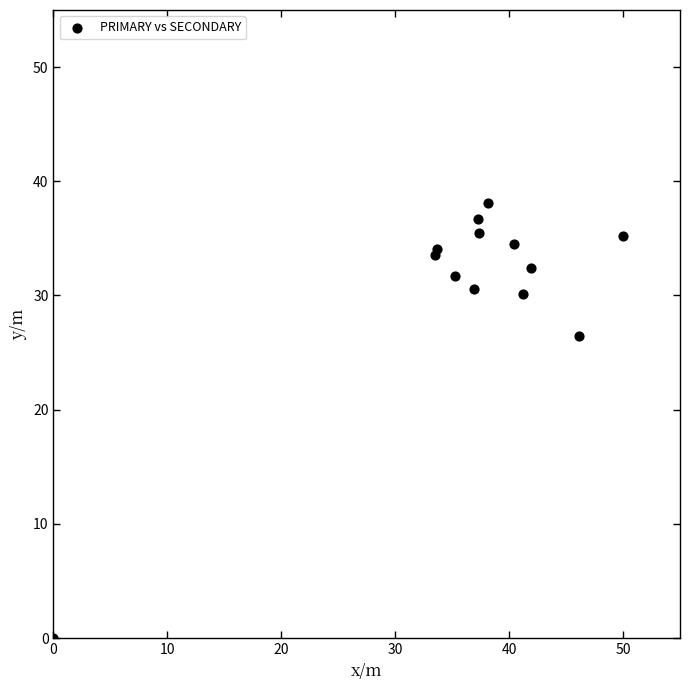

What is the range of X values (max minus min)?

50.0